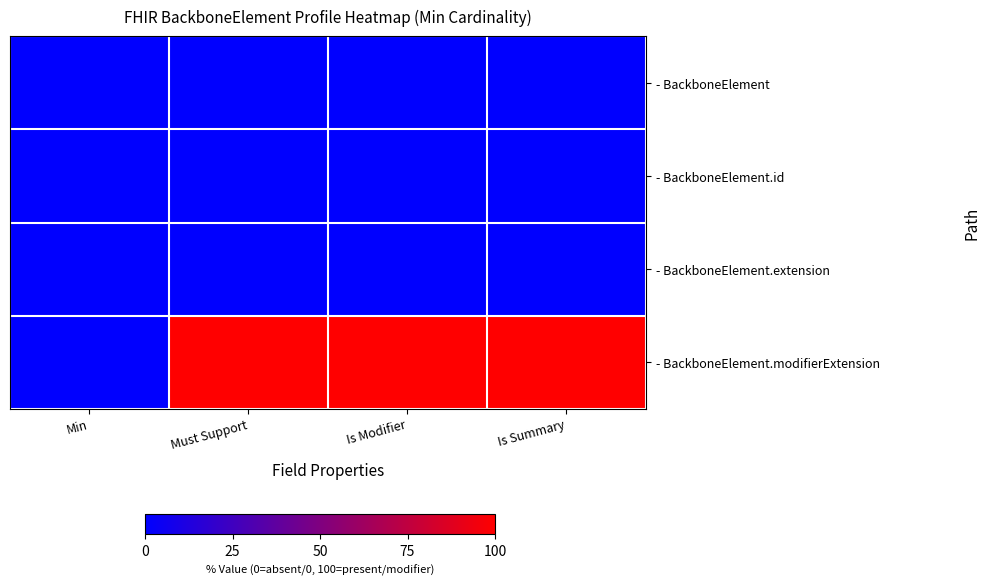

Rank the series at Is Summary from lowest to highest value.

- BackboneElement, - BackboneElement.id, - BackboneElement.extension, - BackboneElement.modifierExtension